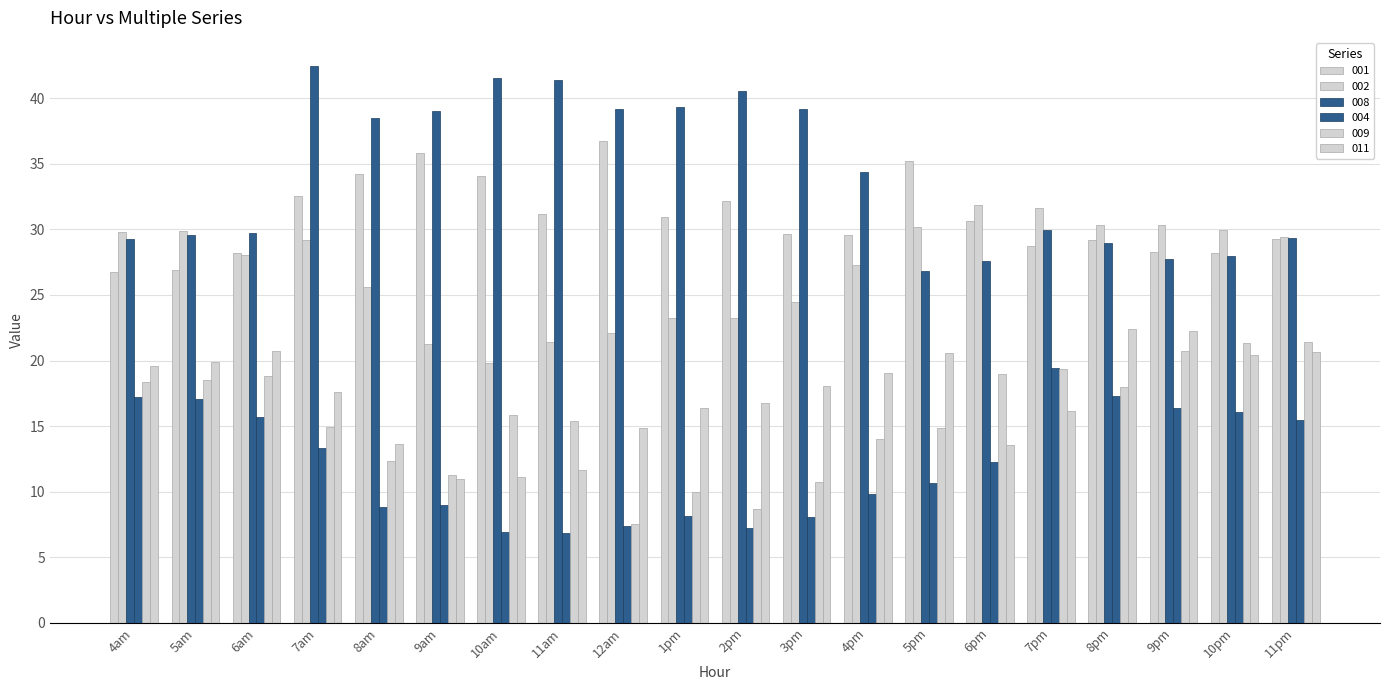

How many series are shown in this chart?

6